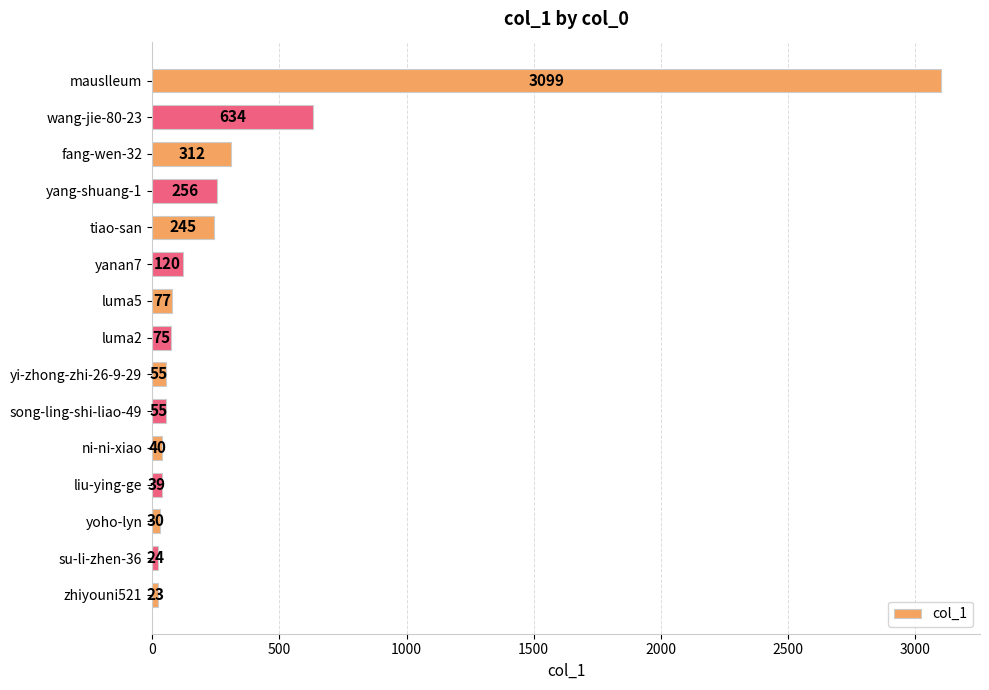

Reading bottom to top, what are all the values shown in this chart?

23	24	30	39	40	55	55	75	77	120	245	256	312	634	3099